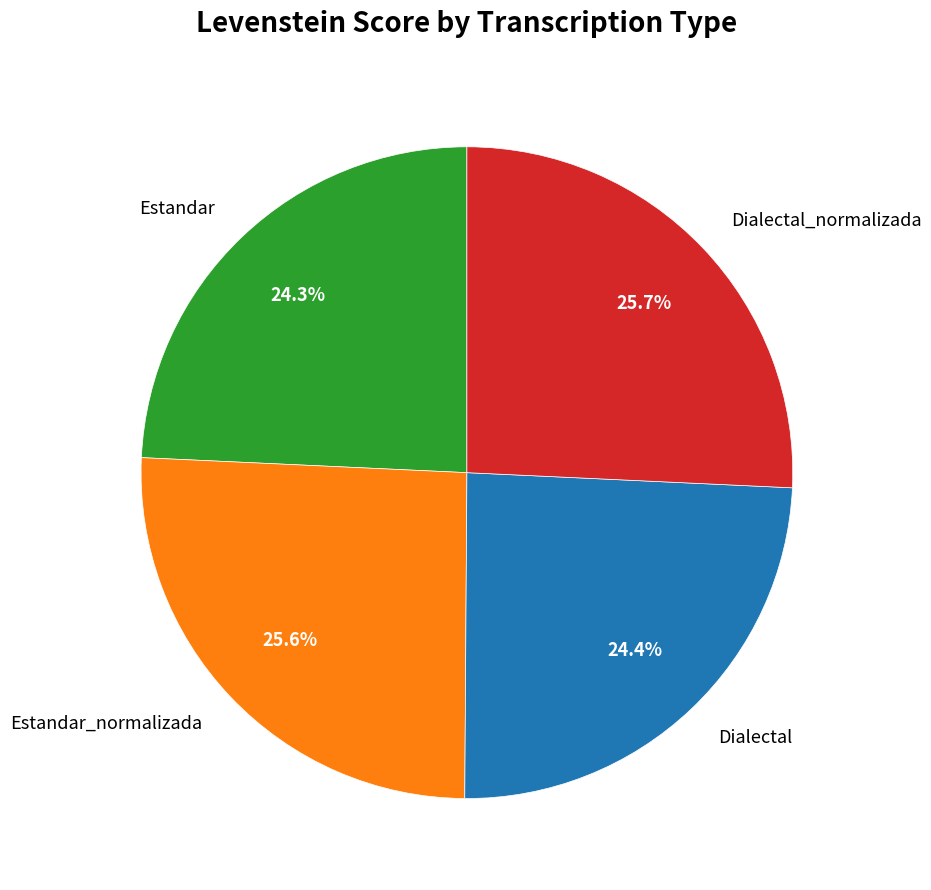

To the nearest percent, what is the average slice percentage?

25%